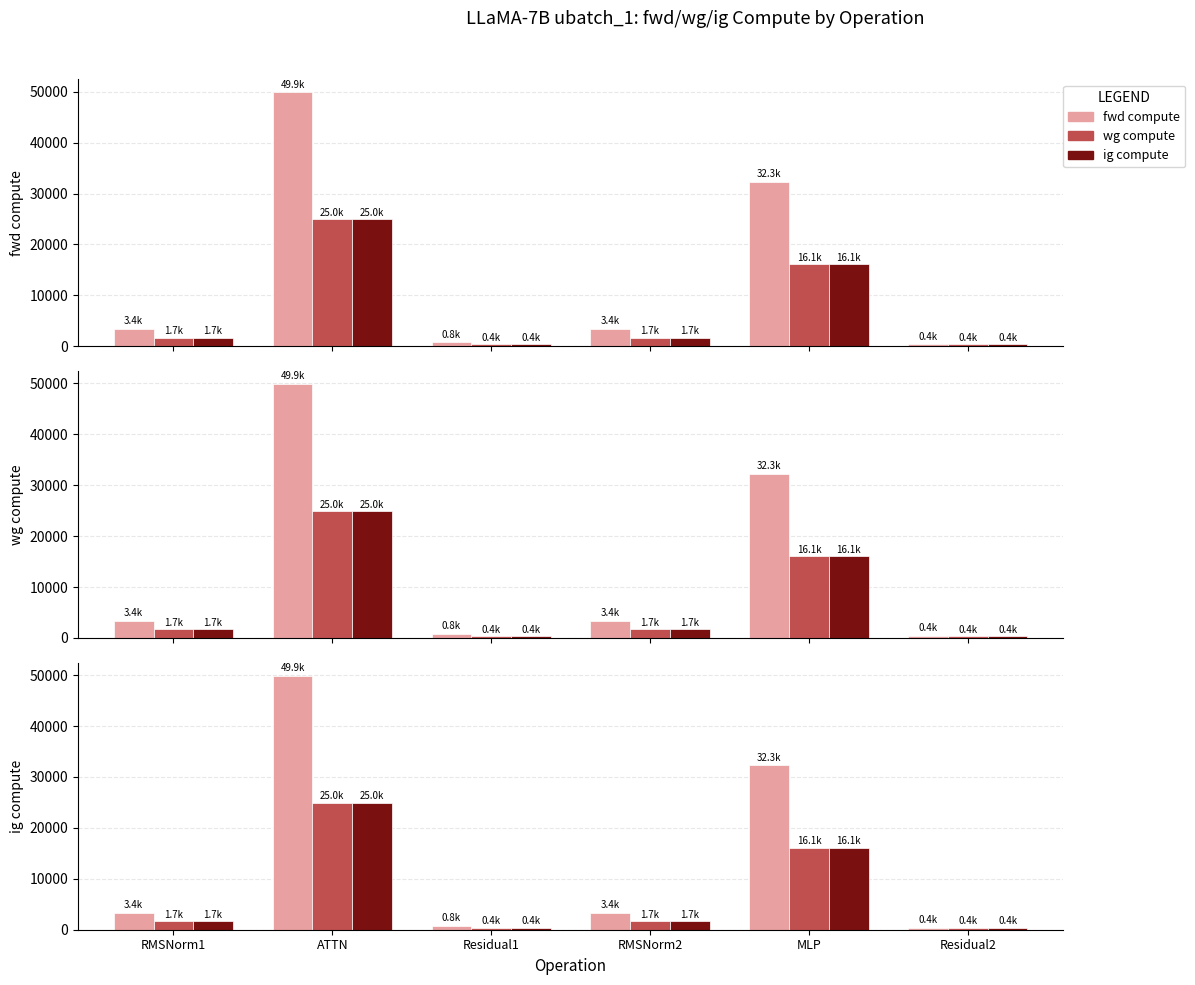

At which label does ig compute first exceed 1689?

RMSNorm1